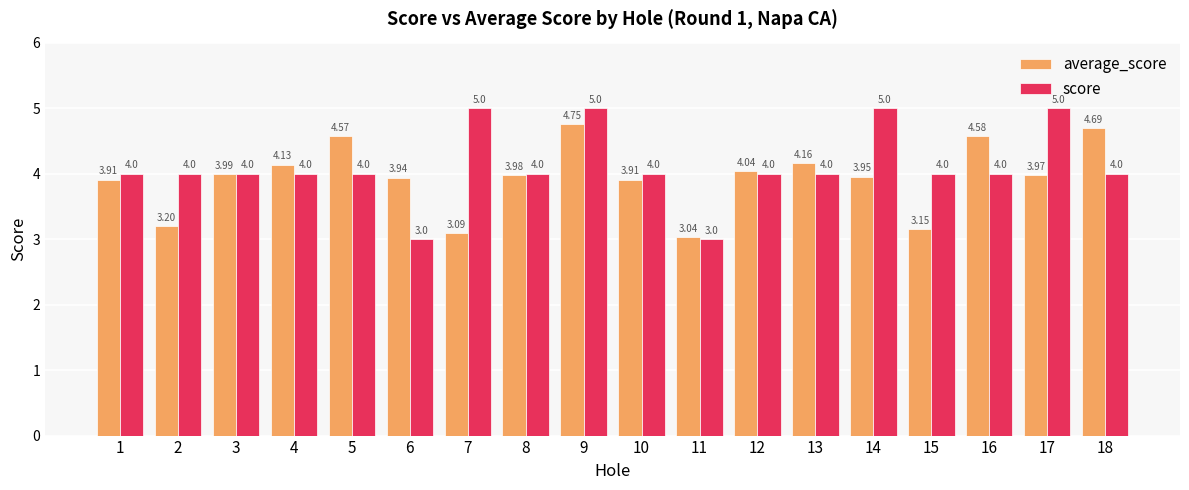

The value of average_score at 12 is 4.0. True or false?

True